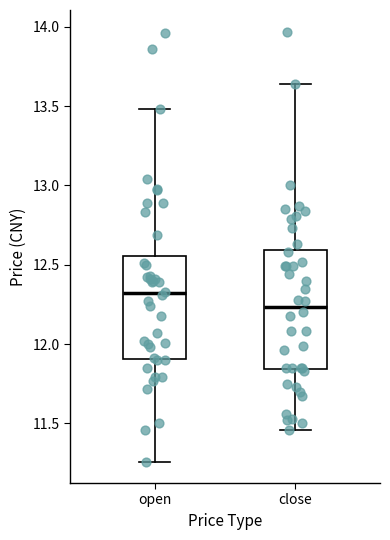

Reading left to right, transcribe this box plot: for each box, give where its median line is, the range the box spans, and where its two whiskers end, as read against the y-axis. The values are not printed on the chart, so give them approximately, as read against the axis.

open: median 12.30, box 11.90 to 12.55, whiskers 11.25 to 13.50
close: median 12.25, box 11.85 to 12.60, whiskers 11.45 to 13.65